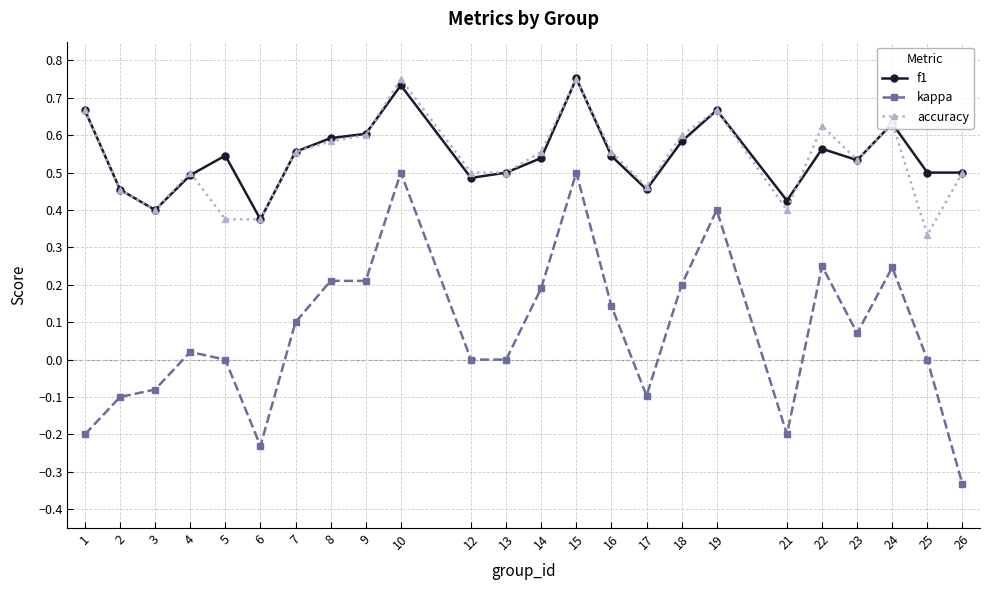

How many f1 values are between 0 and 1?

24